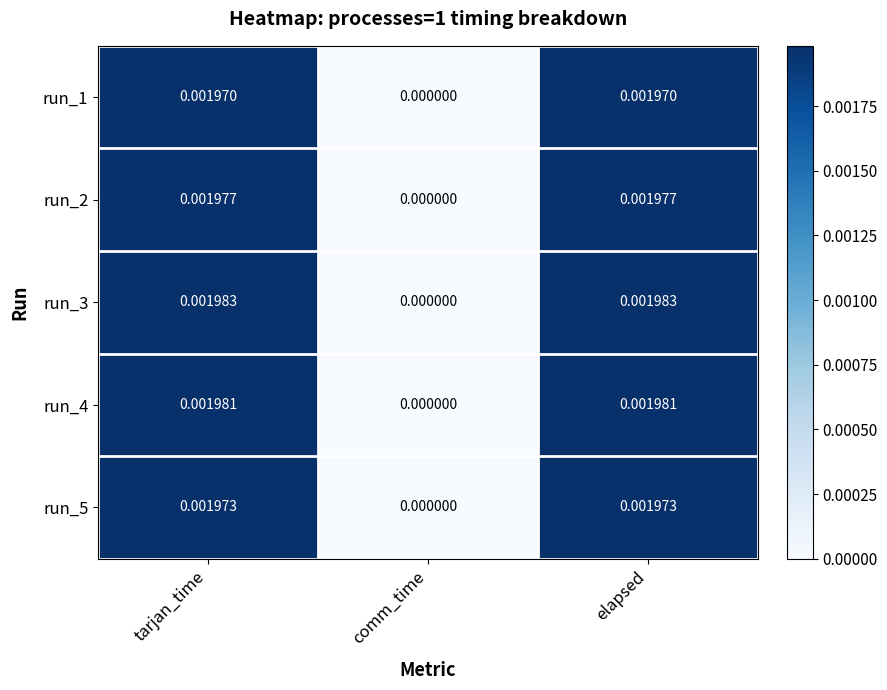

Which label corresponds to the smallest value in the chart?

comm_time